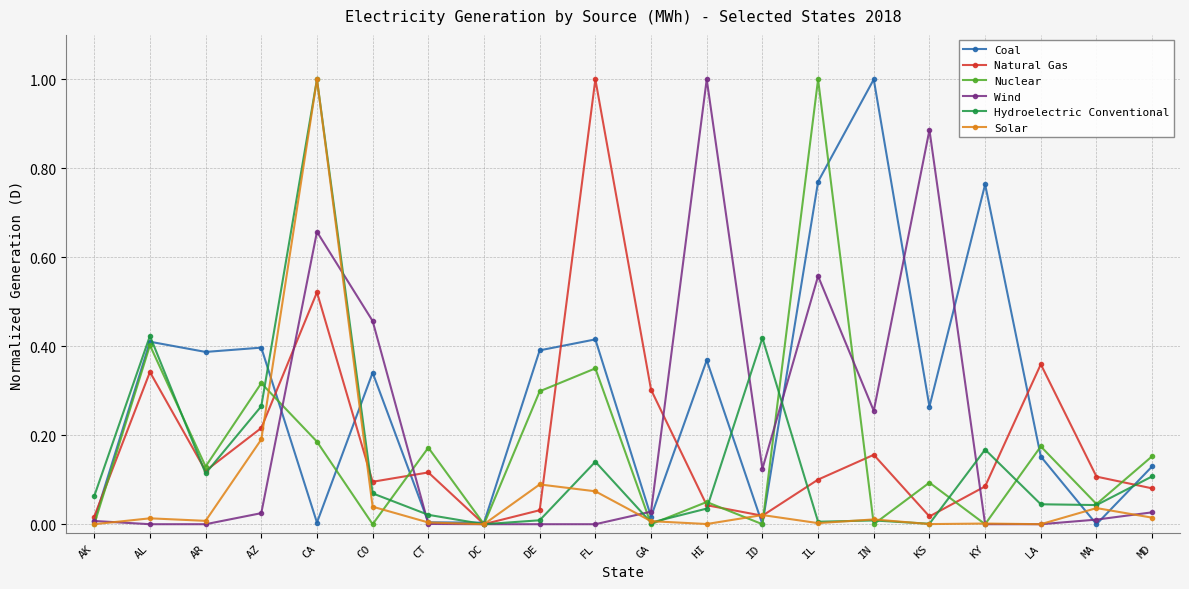

What is the difference between the maximum and minimum values in the Coal series?

1.0